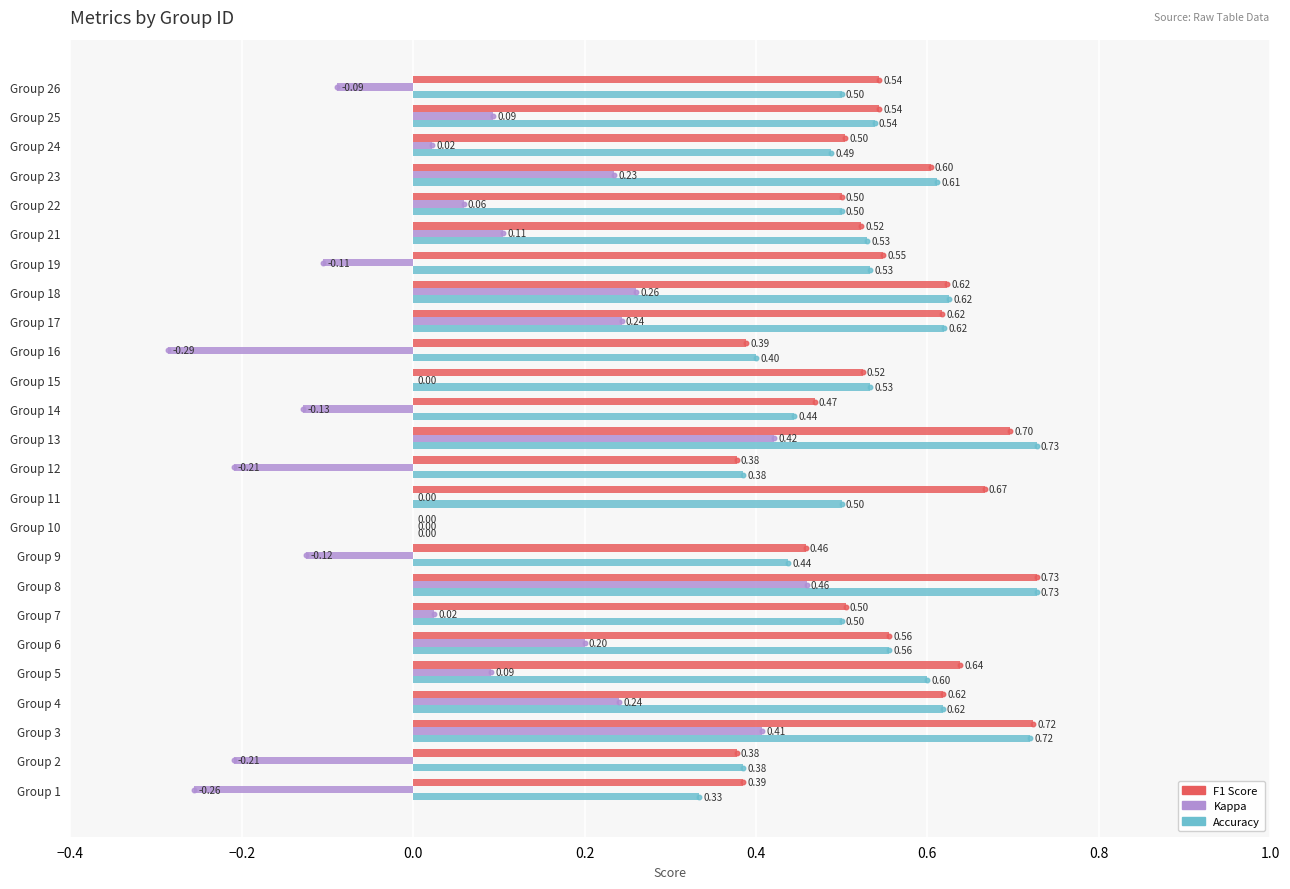

At which category is the sum across all series the highest?

Group 8